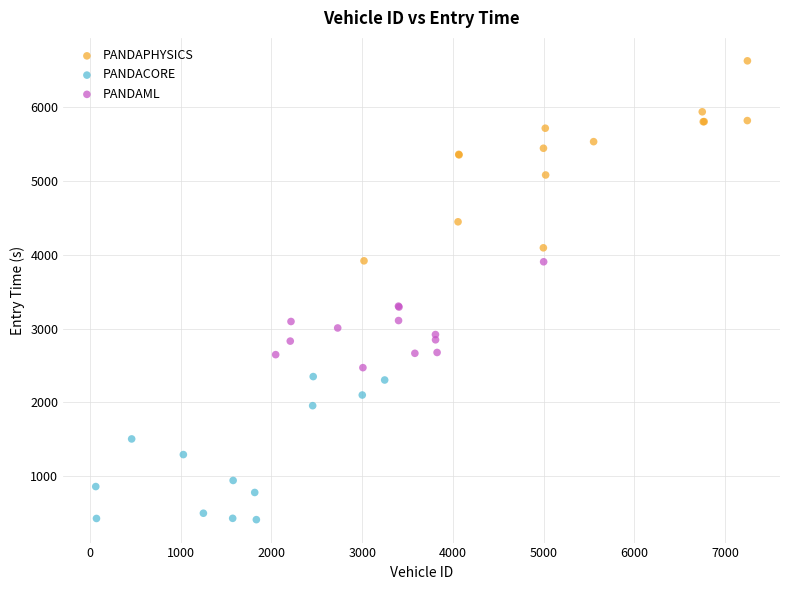

Which series reaches the minimum Y coordinate?

PANDACORE